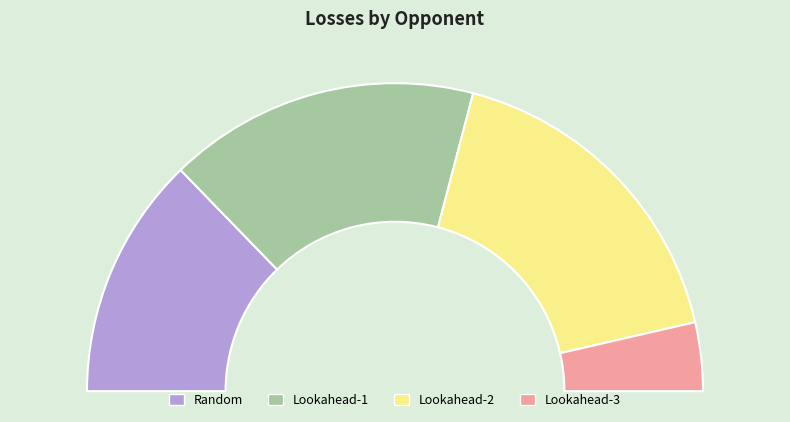

Is there a majority slice in this chart?

No